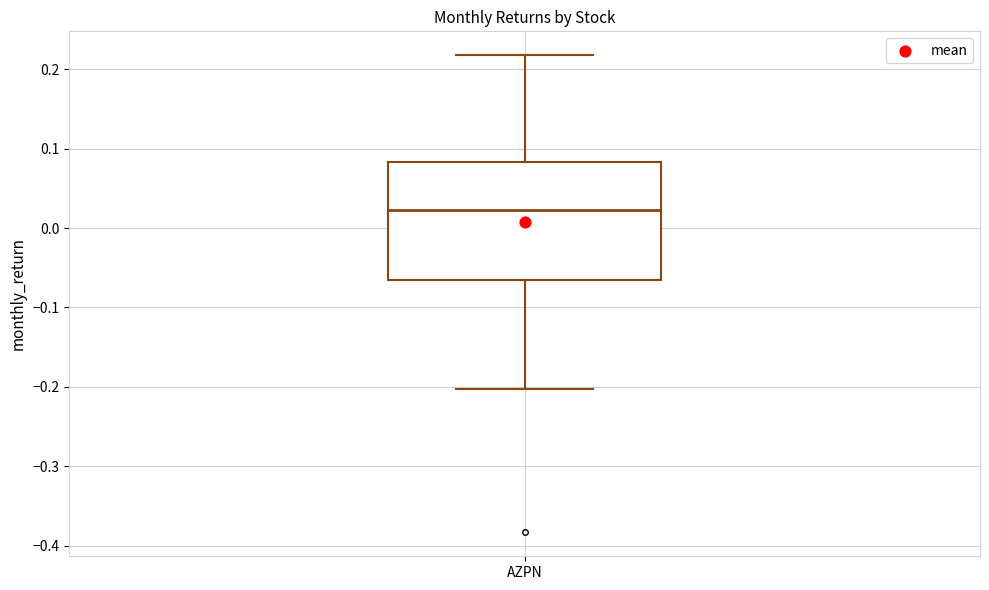

Transcribe this box plot: give where the median line is, the range the box spans, and where the two whiskers end, as read against the y-axis. The values are not printed on the chart, so give them approximately, as read against the axis.

median 0.02, box -0.07 to 0.08, whiskers -0.20 to 0.22